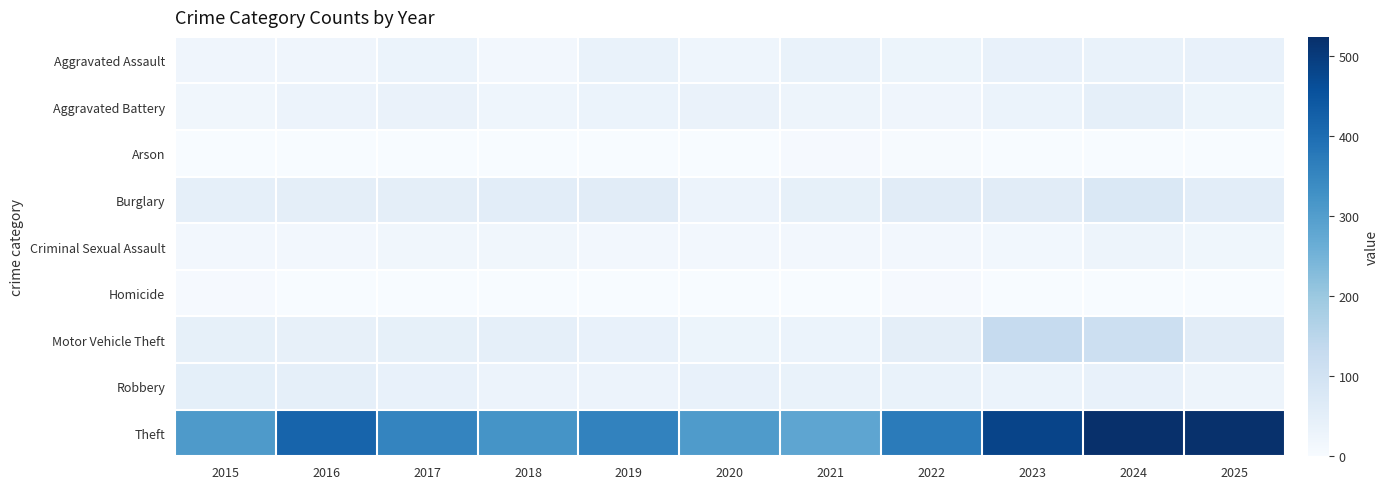

Count the number of categories in the chart.

11